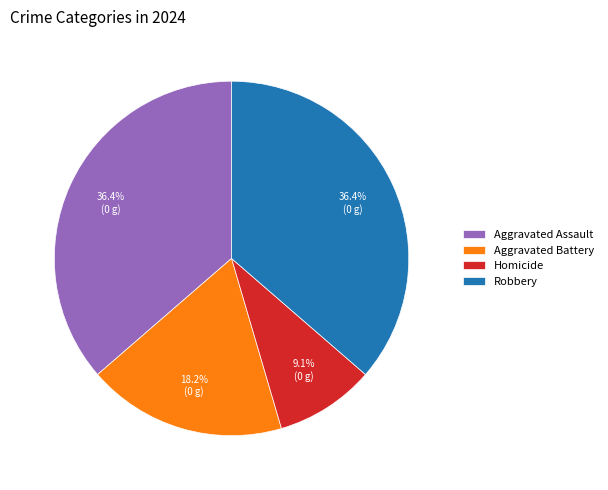

To the nearest percent, what is the combined percentage of Aggravated Assault and Homicide?

45%